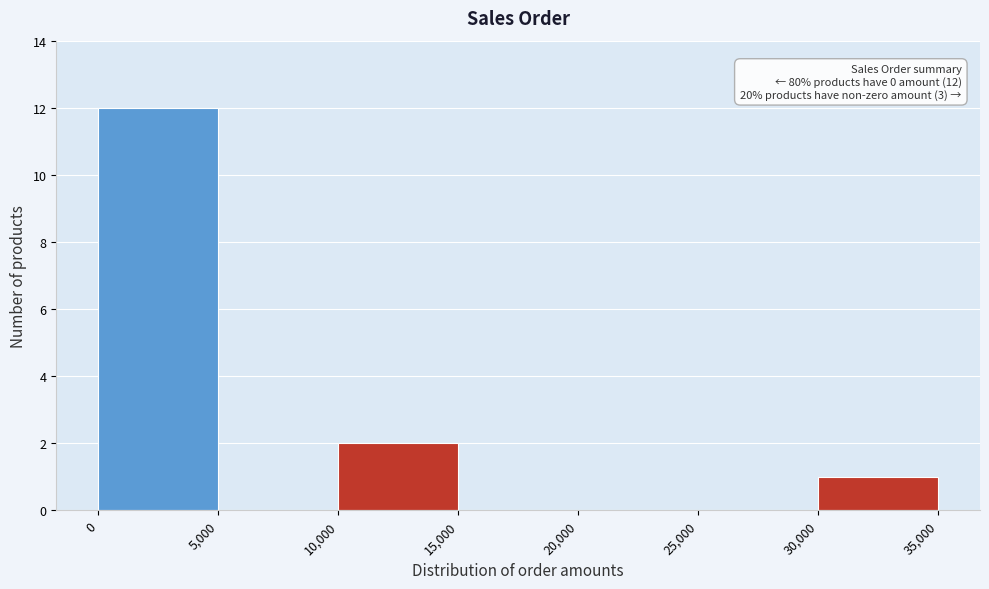

Which range on the x-axis has the tallest bar?

0 to 5,000